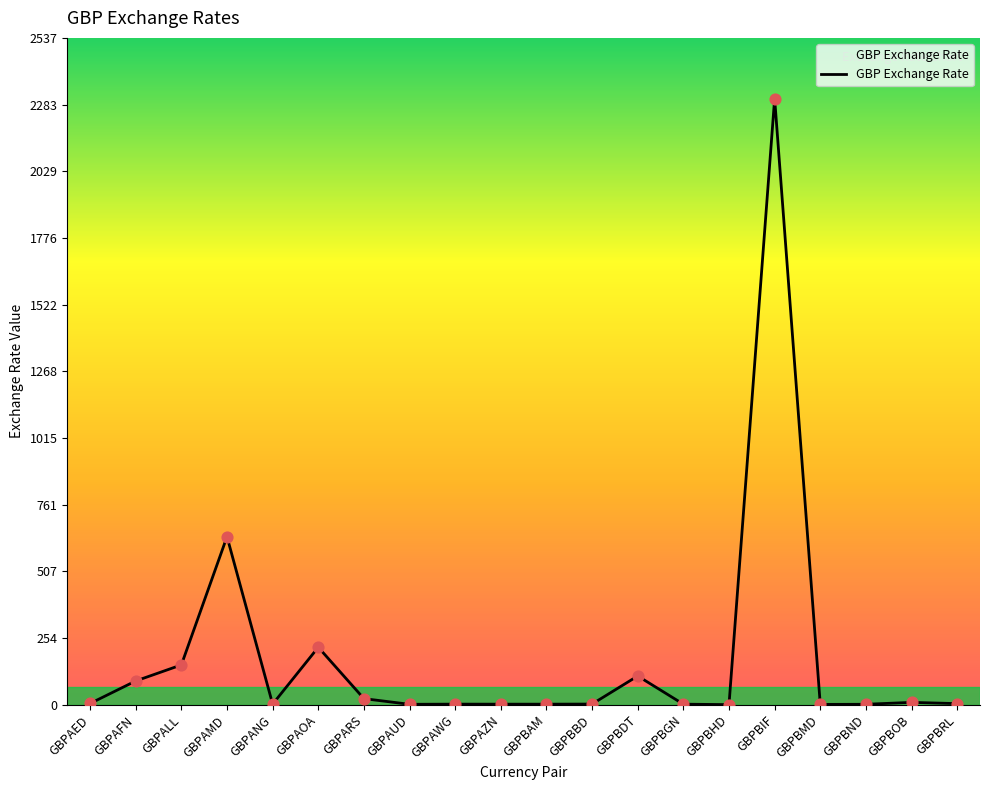

What is the change in value from GBPAED to GBPBRL?

-0.5